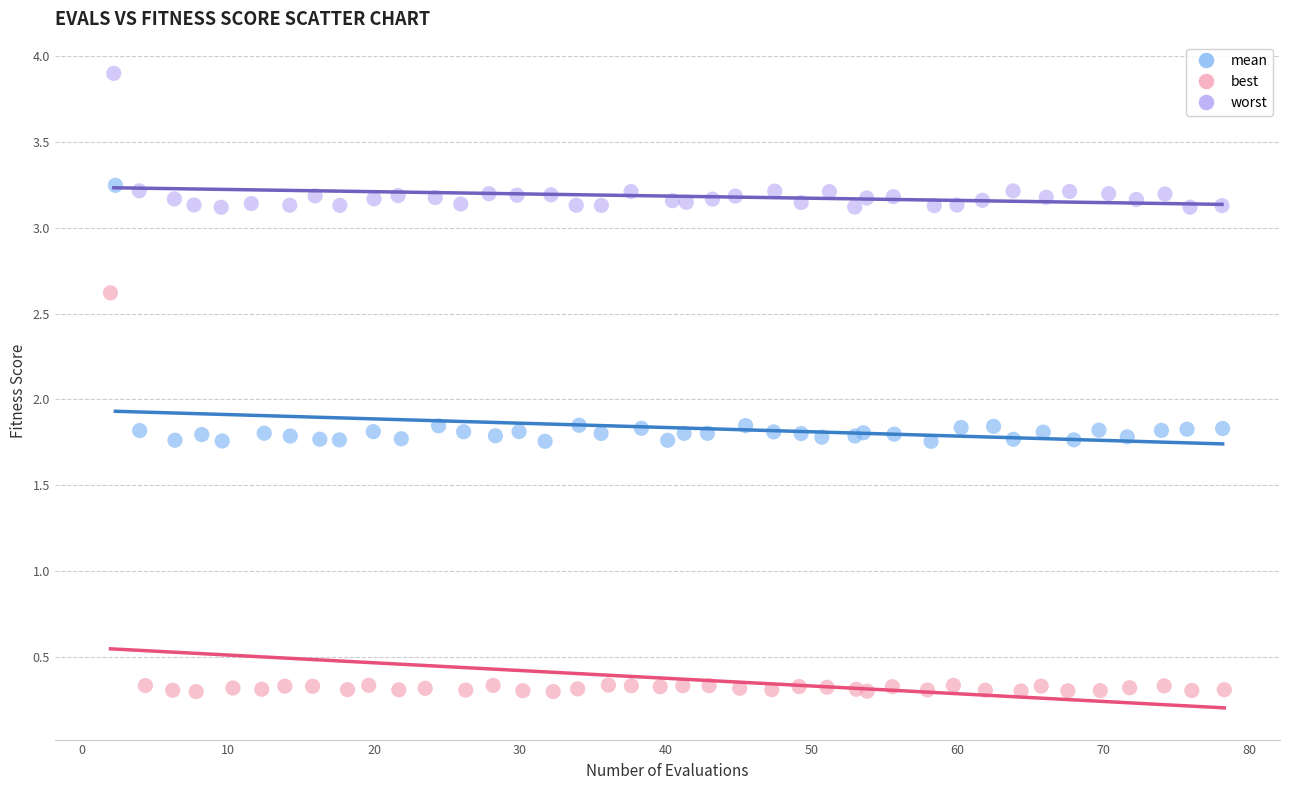

Which series contains the lowest Y value?

best